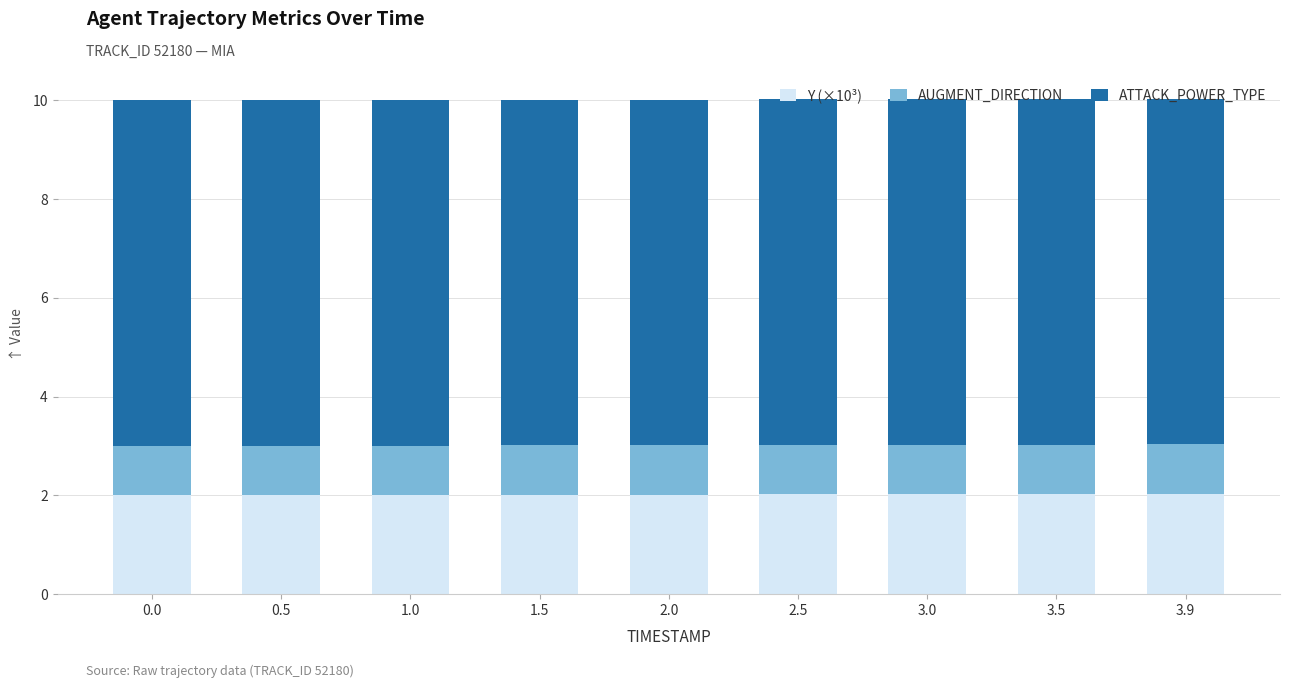

The value of Y (×10³) at 3.9 is 2.8. True or false?

False